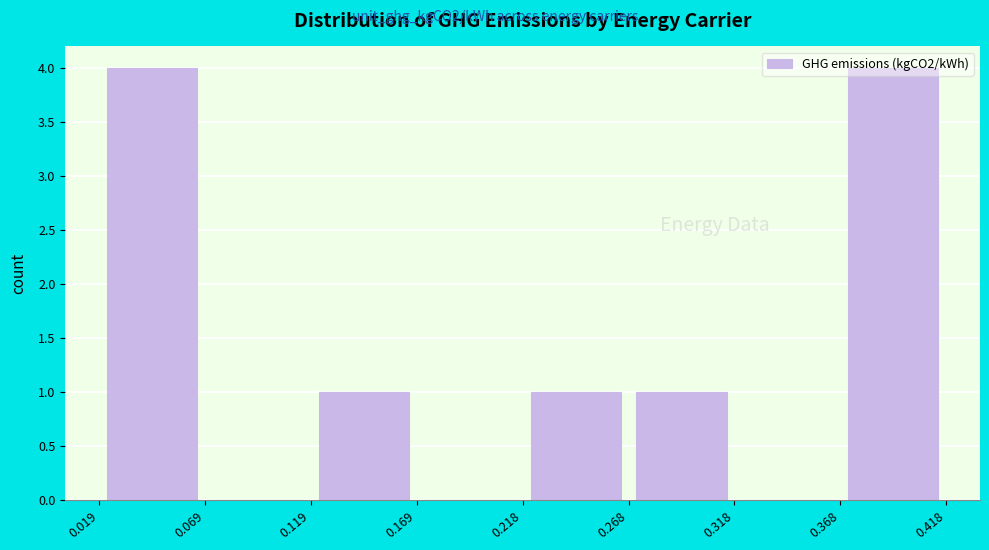

Reading left to right, list every bar in this chart as the range it spans on the x-axis followed by its height. The values are not printed on the chart, so give them approximately, as read against the axis.

0.019 to 0.069: 4
0.069 to 0.119: 0
0.119 to 0.169: 1
0.169 to 0.218: 0
0.218 to 0.268: 1
0.268 to 0.318: 1
0.318 to 0.368: 0
0.368 to 0.418: 4